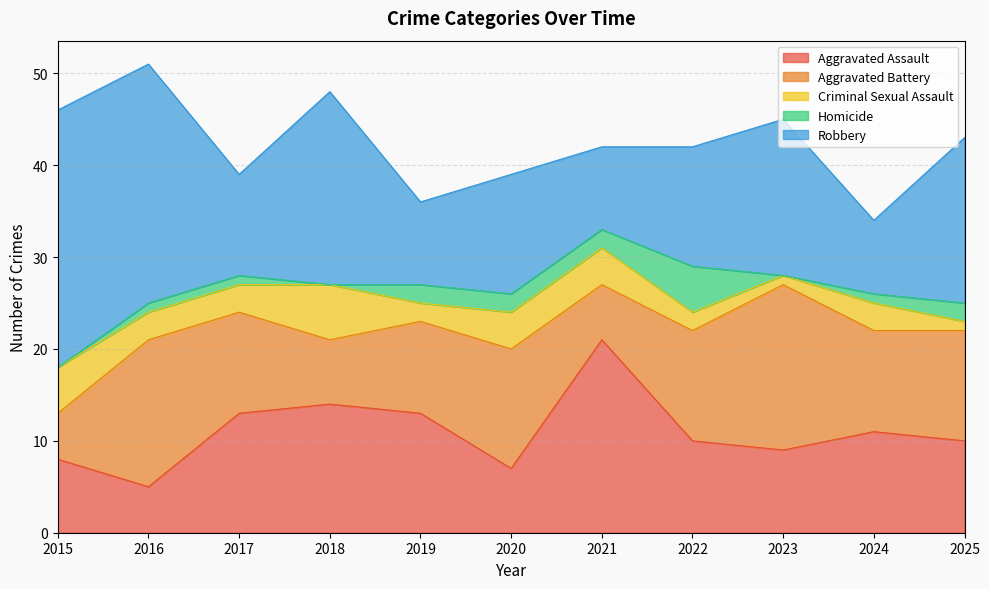

Reading left to right, what are all the values shown in this chart?

Aggravated Assault: 2015=8	2016=5	2017=13	2018=14	2019=13	2020=7	2021=21	2022=10	2023=9	2024=11	2025=10
Aggravated Battery: 2015=5	2016=16	2017=11	2018=7	2019=10	2020=13	2021=6	2022=12	2023=18	2024=11	2025=12
Criminal Sexual Assault: 2015=5	2016=3	2017=3	2018=6	2019=2	2020=4	2021=4	2022=2	2023=1	2024=3	2025=1
Homicide: 2015=0	2016=1	2017=1	2018=0	2019=2	2020=2	2021=2	2022=5	2023=0	2024=1	2025=2
Robbery: 2015=28	2016=26	2017=11	2018=21	2019=9	2020=13	2021=9	2022=13	2023=17	2024=8	2025=18